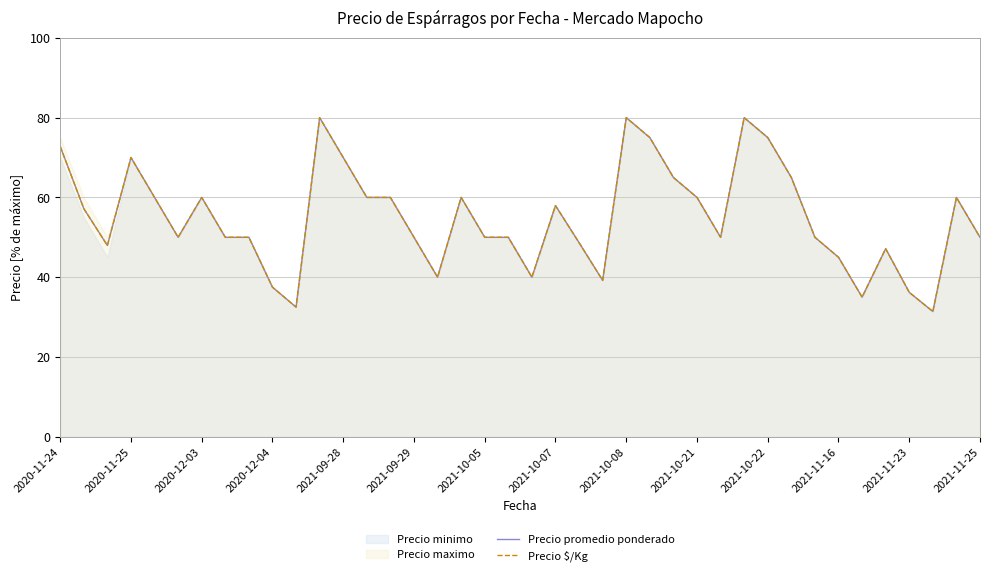

Is the value of Precio $/Kg at 15 greater than the value of Precio promedio ponderado at 29?

No